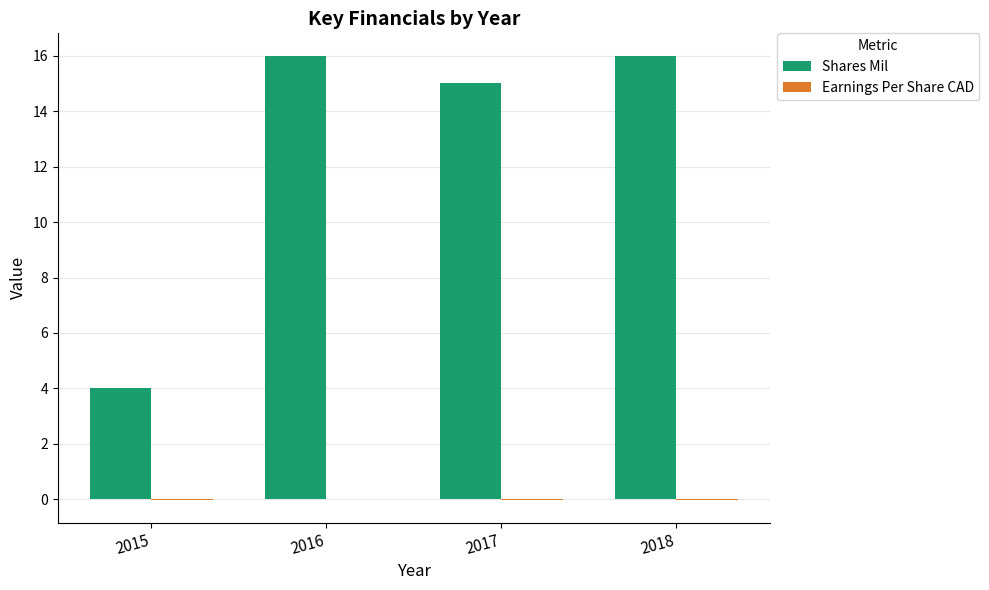

True or false: Shares Mil has a value of 4.0 at 2015.

True